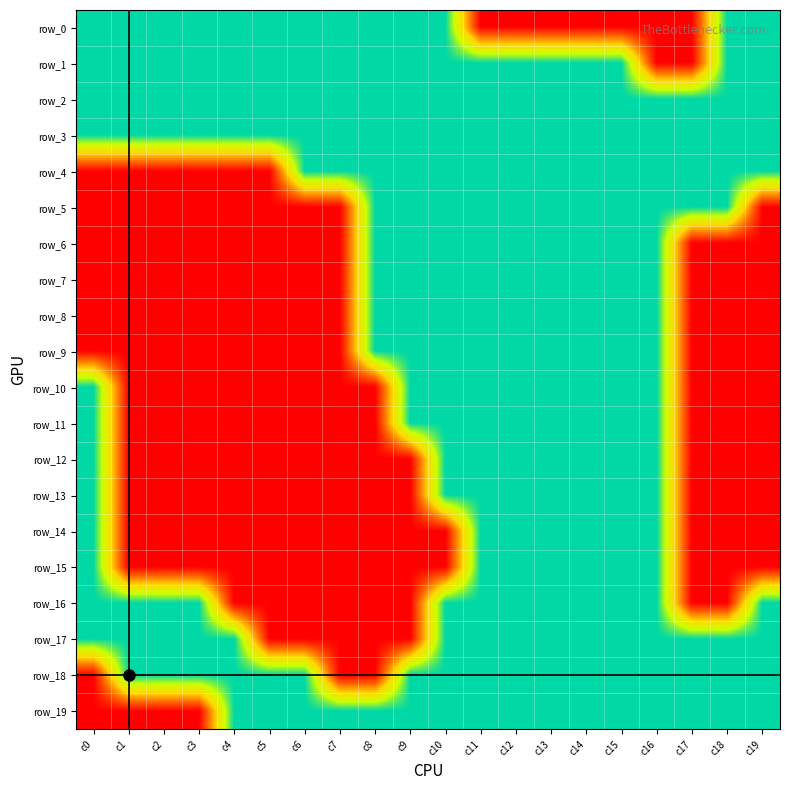

Read the row_8 value at c2.

-1